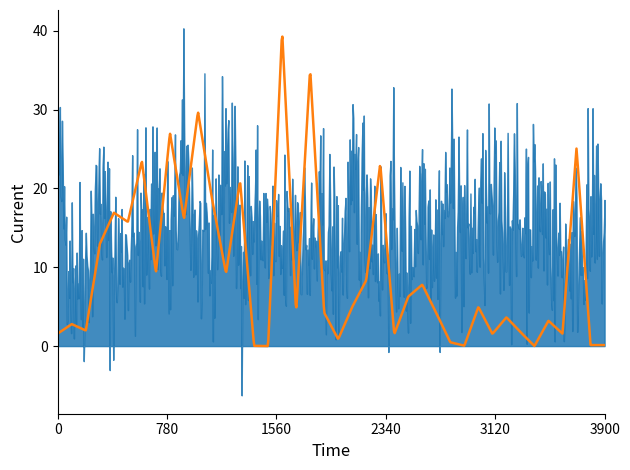

What is the smallest value displayed?

-6.3